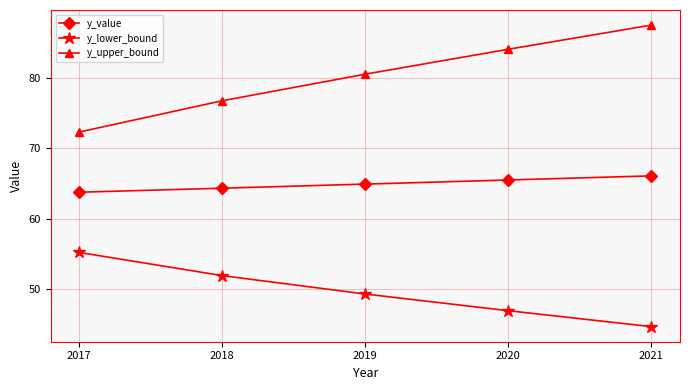

List the series in order of their peak value, highest first.

y_upper_bound, y_value, y_lower_bound